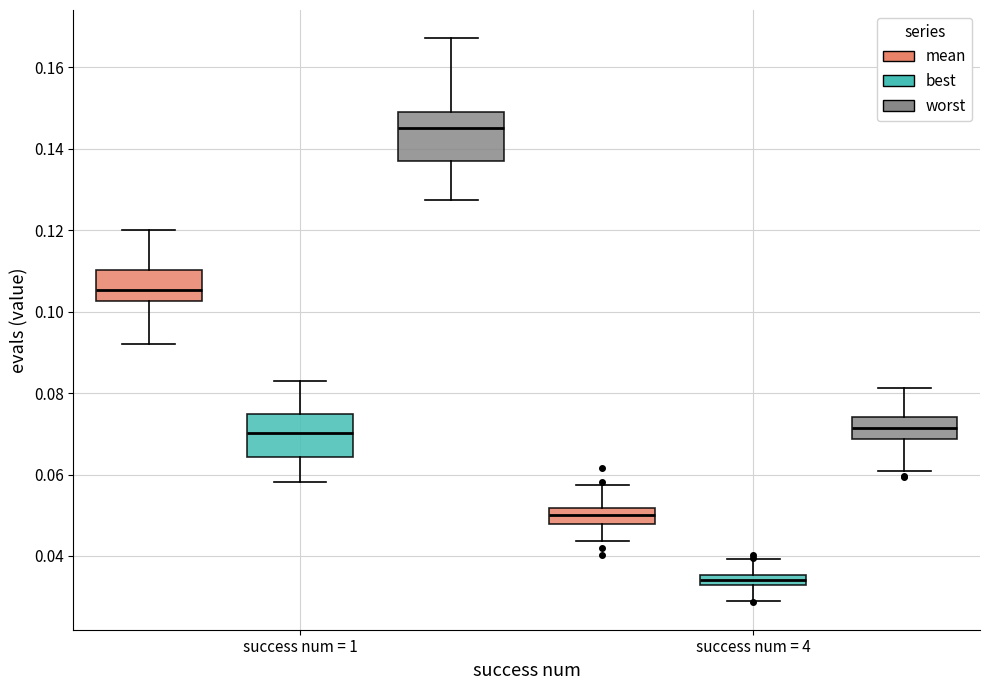

Where is the upper edge of the box for success num = 1 (best) on the y-axis? The values are not printed on the chart, so give them approximately, as read against the axis.

0.074